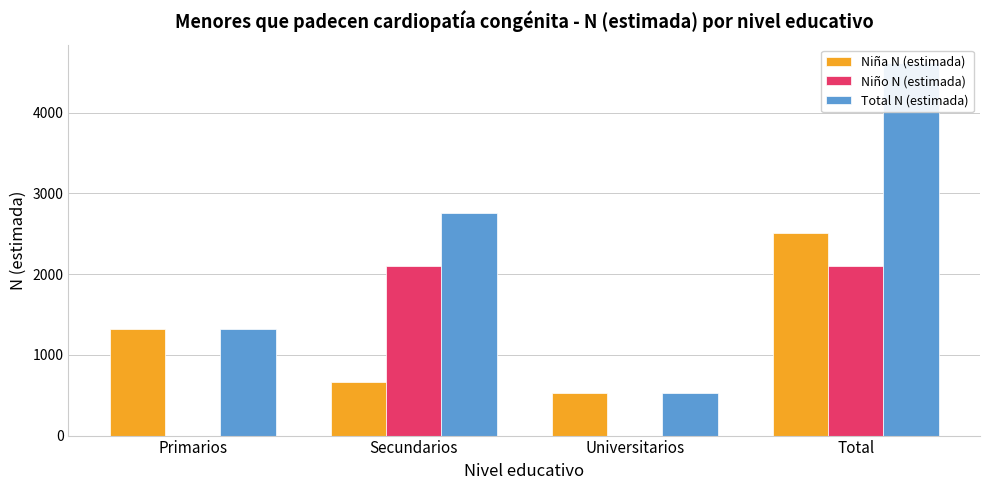

Which series has the largest total across all categories?

Total N (estimada)